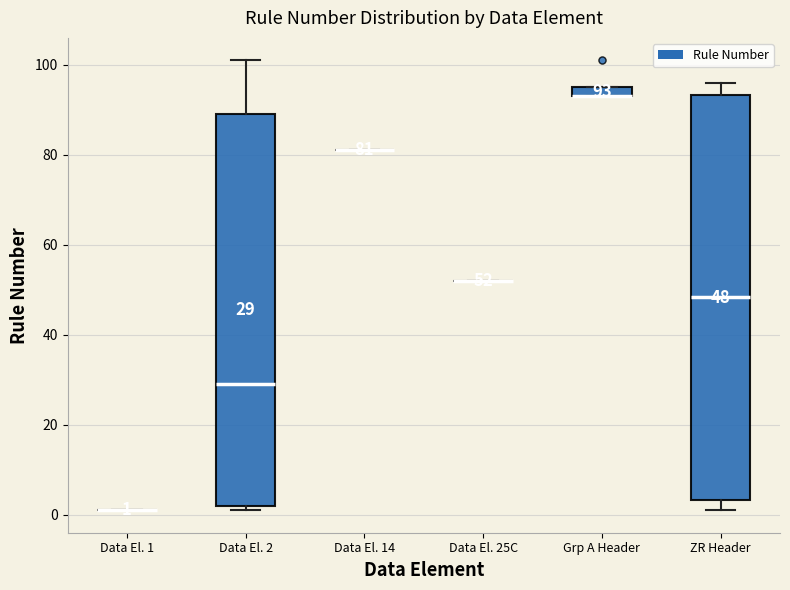

Which box is the tallest, from its lower edge to its upper edge?

ZR Header